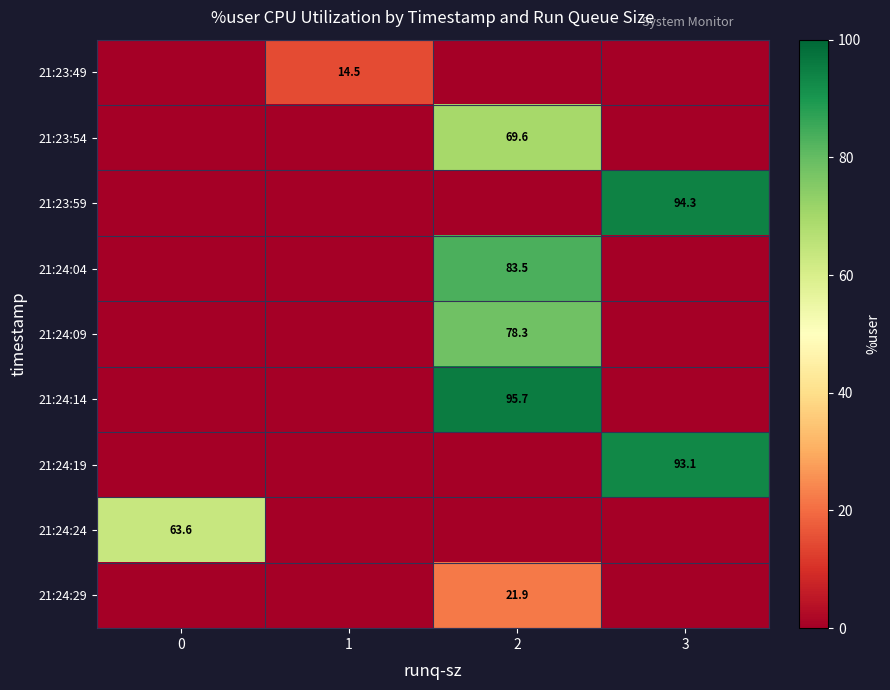

What is the difference between the maximum and minimum values in the row_1 series?

69.6